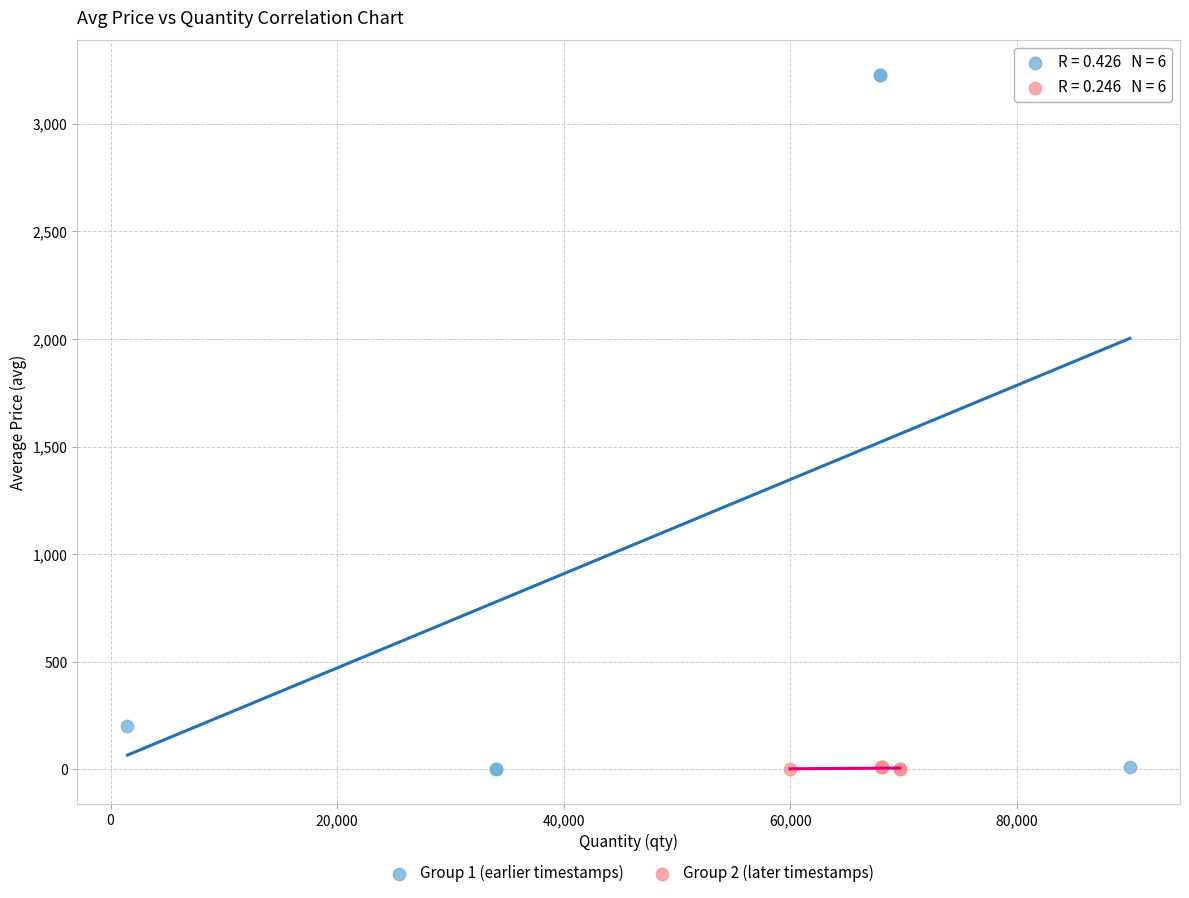

Which series reaches the maximum Y coordinate?

Group 1 (earlier timestamps)